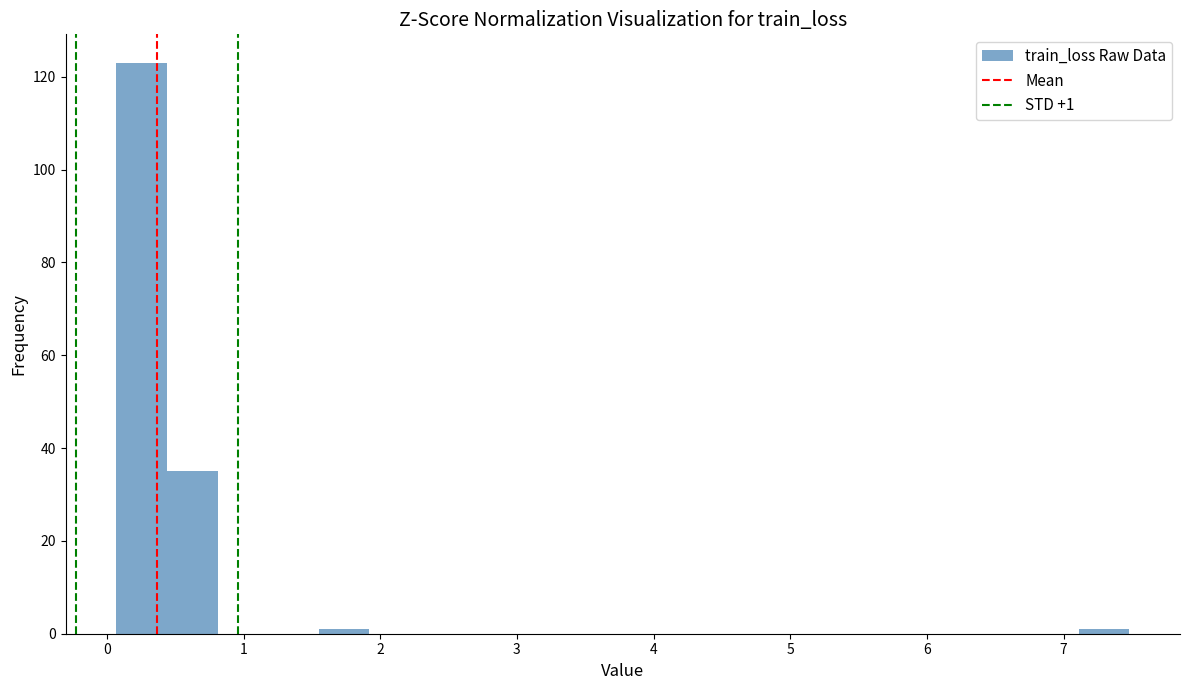

Around what value on the x-axis is the tallest bar? Give the approximate position of its centre, as read against the axis.

0.3